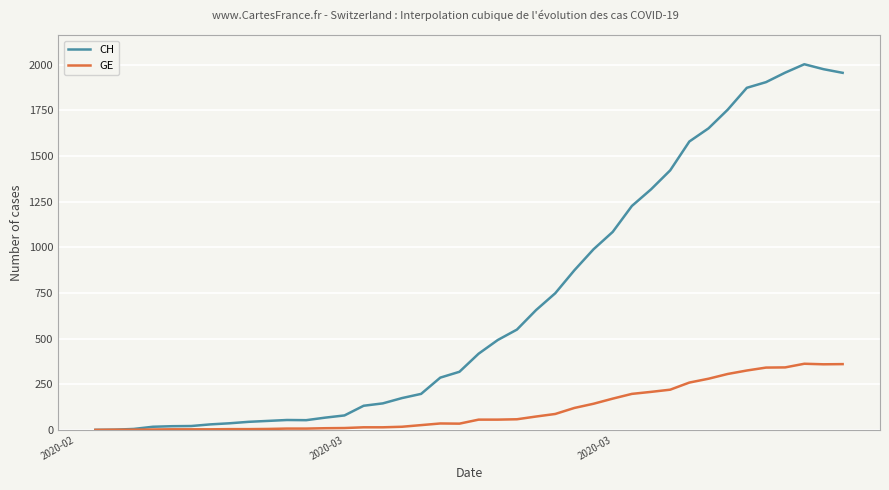

What is the highest value of the GE series?

362